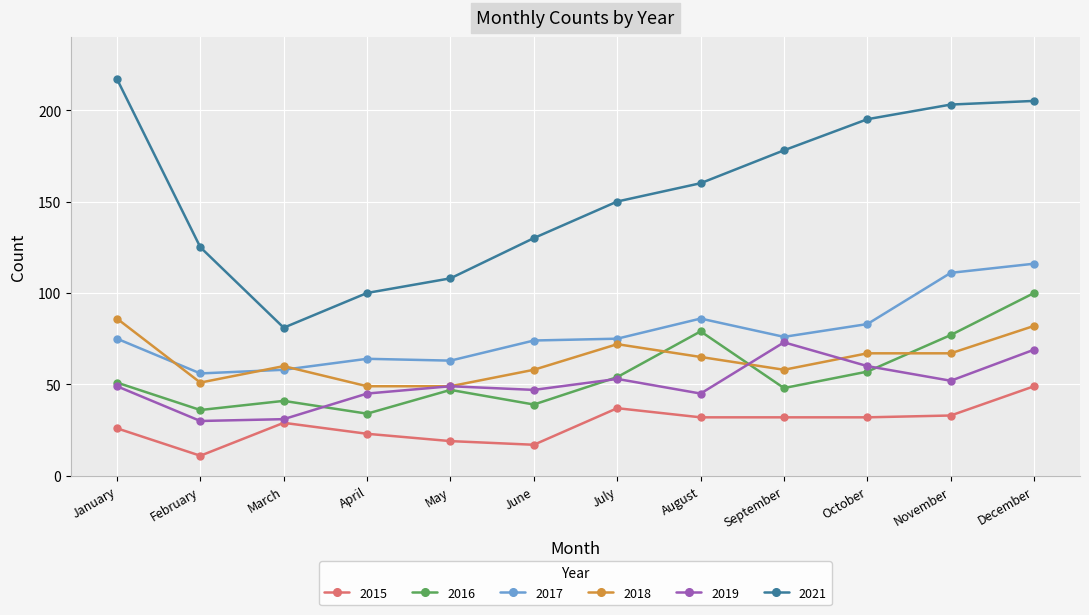

The value of 2019 at January is 86. True or false?

False